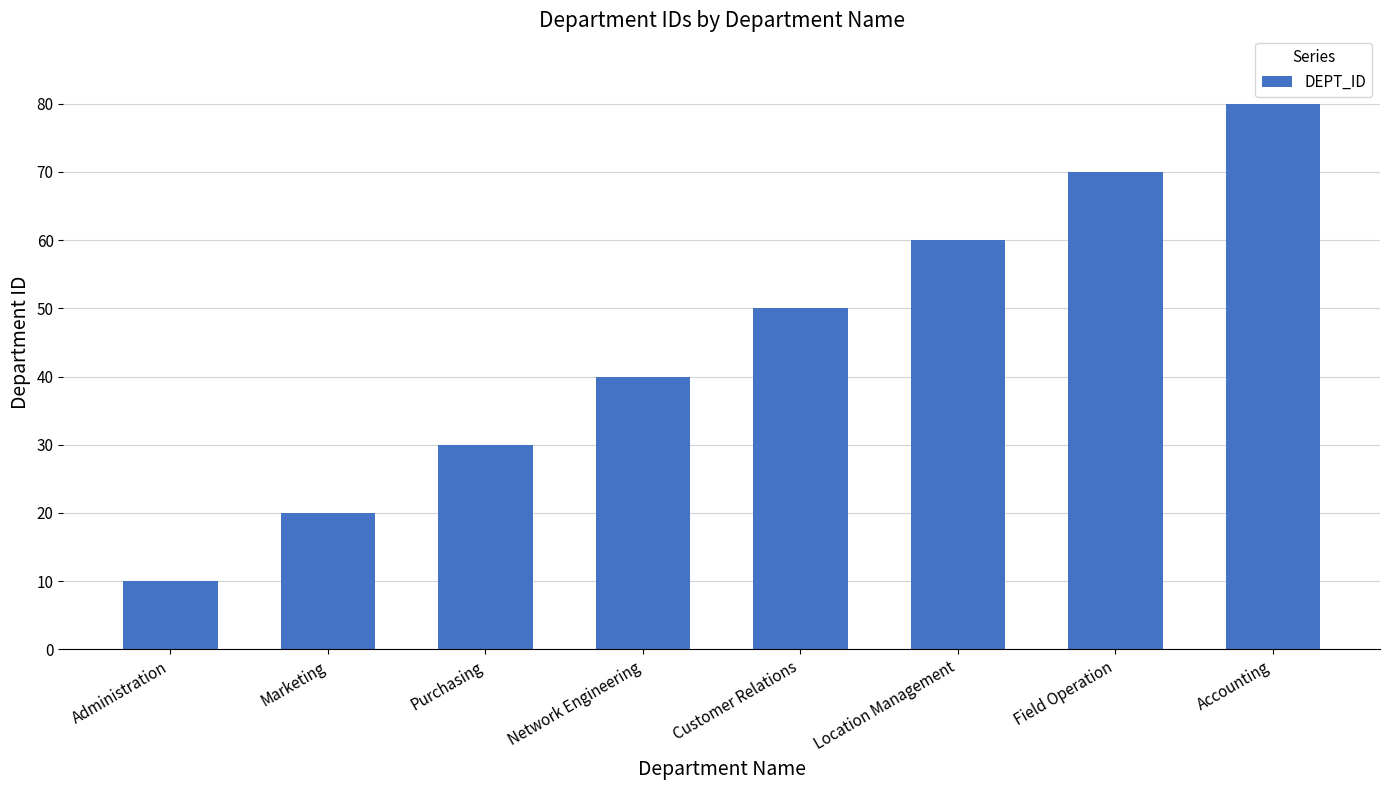

What is the average value?

45